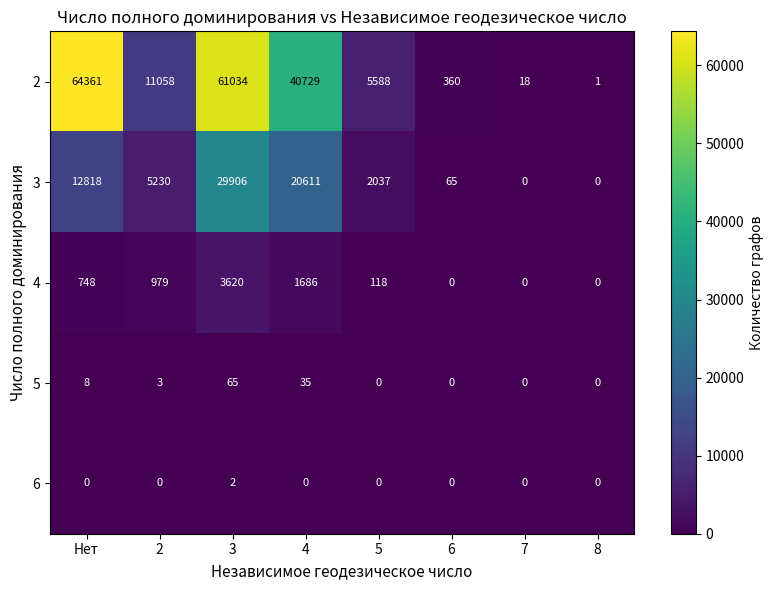

What is the difference between the highest and lowest values at 8?

1